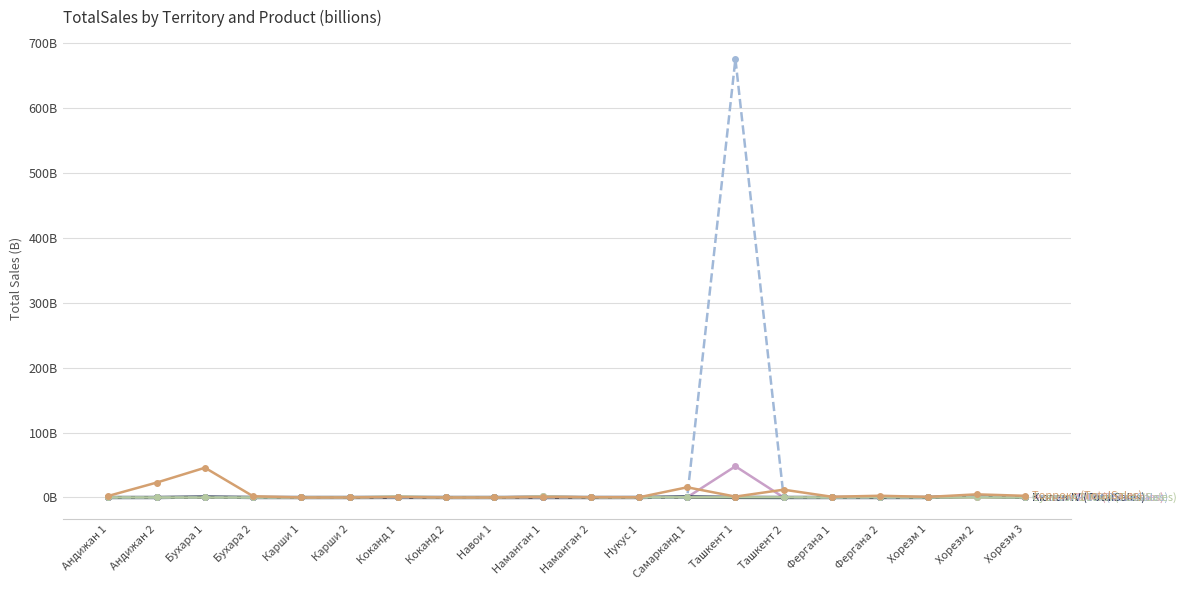

Is this an area chart (filled region under the line)?

No